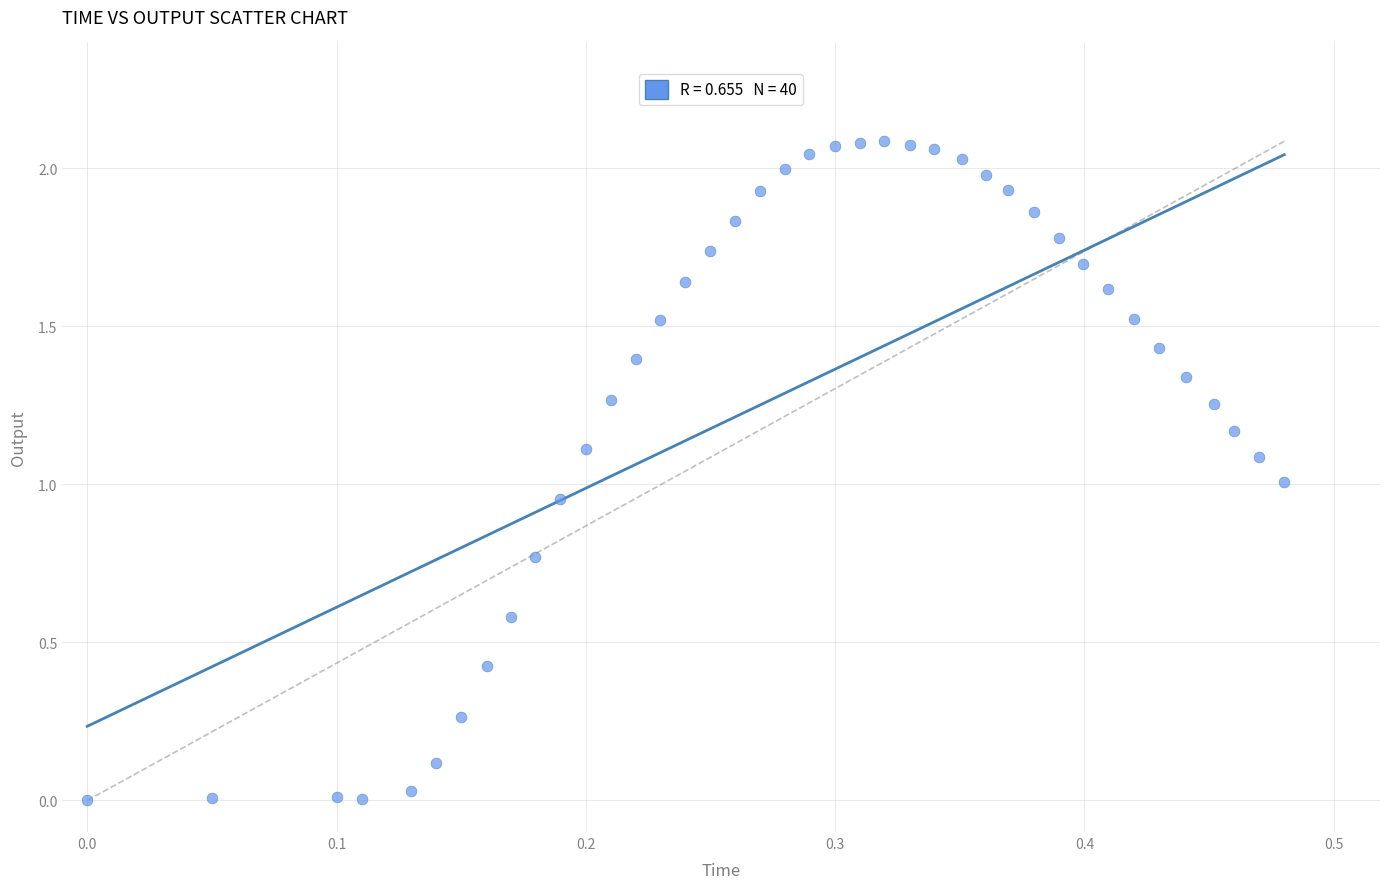

What is the range of X values (max minus min)?

0.5